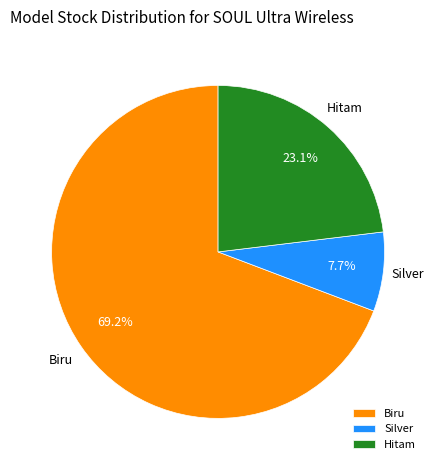

Which has a higher value, Biru or Hitam?

Biru